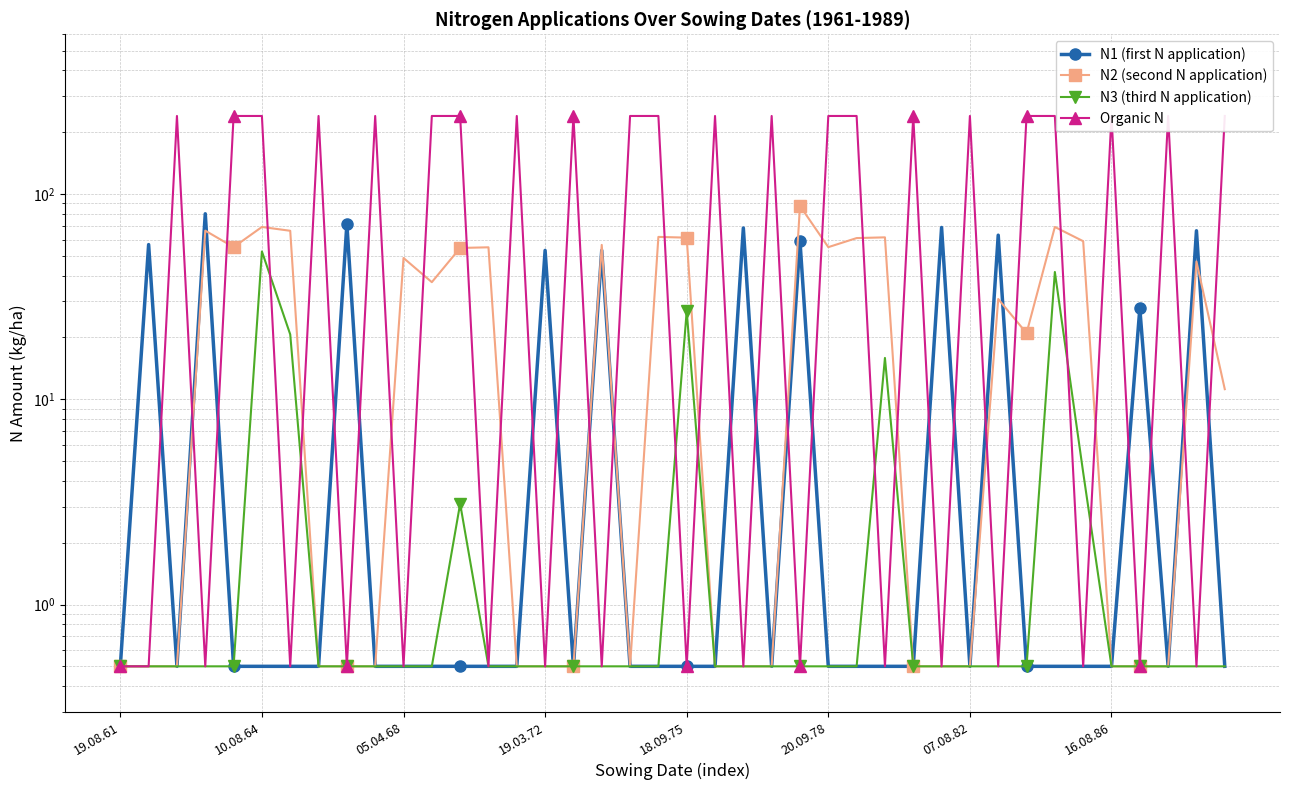

How many lines are shown in the chart?

4